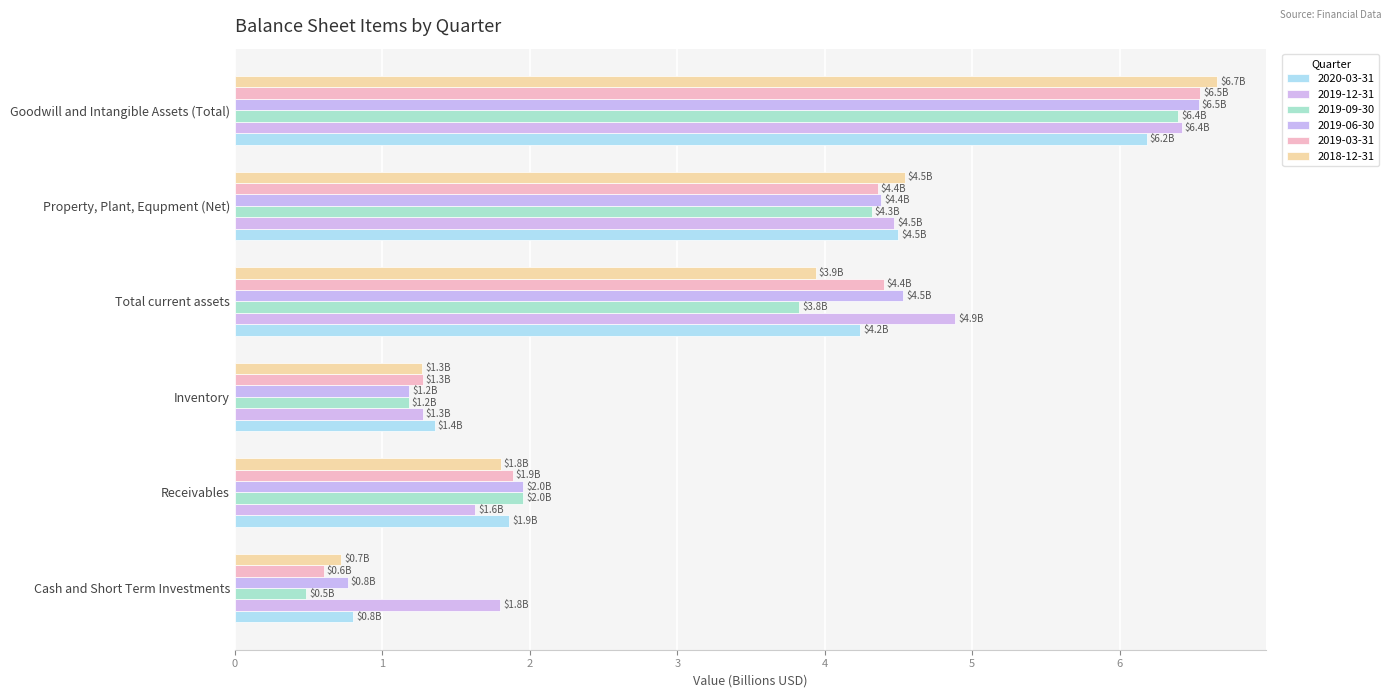

List the series in order of their peak value, highest first.

2018-12-31, 2019-03-31, 2019-06-30, 2019-12-31, 2019-09-30, 2020-03-31